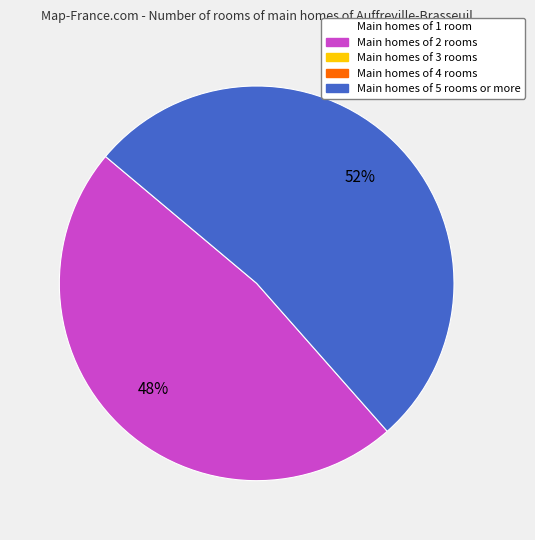

Is there any slice that represents more than half of the pie?

Yes